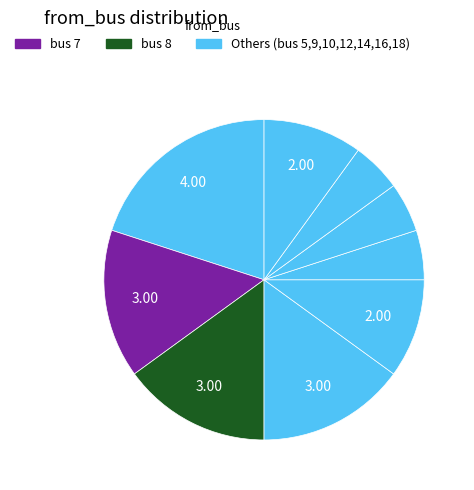

How many slices are in this pie chart?

9